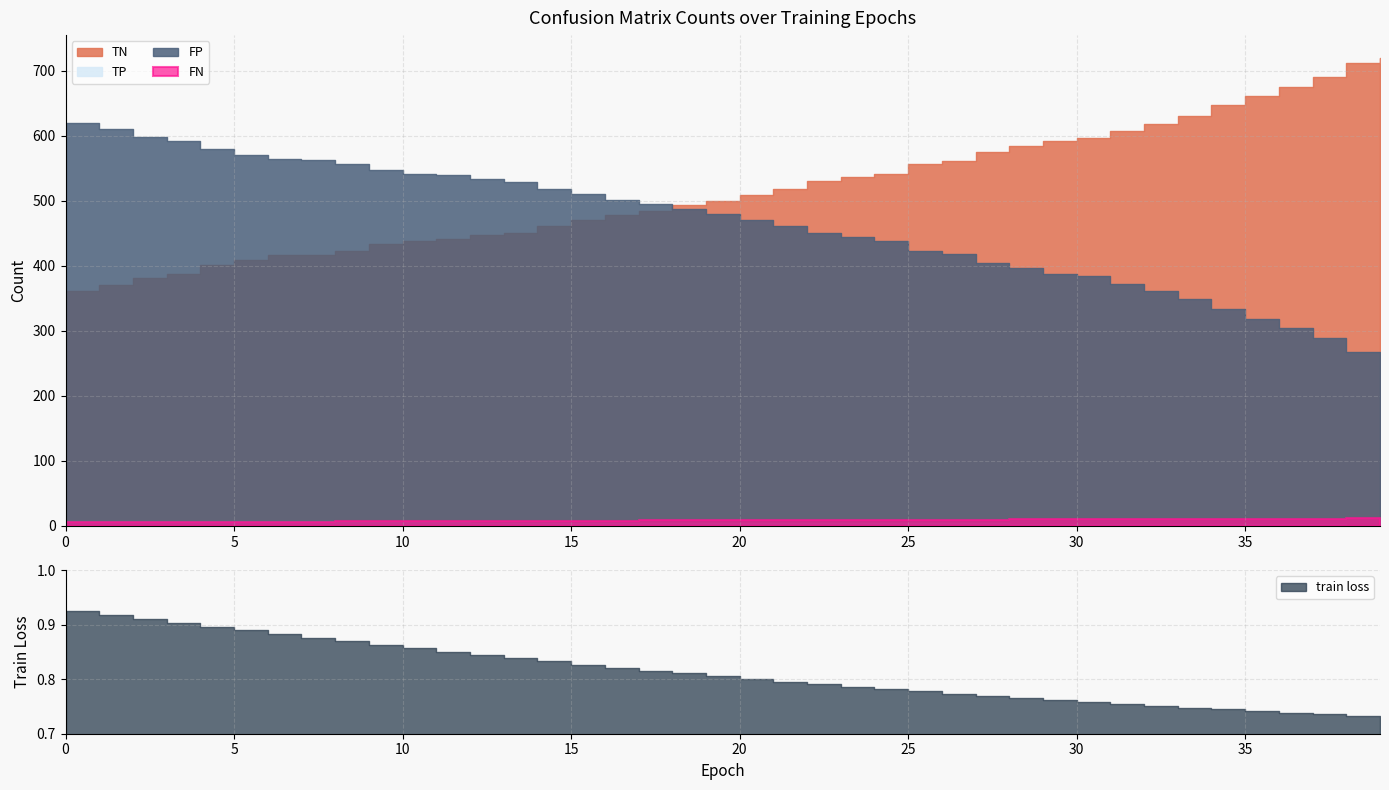

What is the sum of the TN values at 4 and 13?

852.0